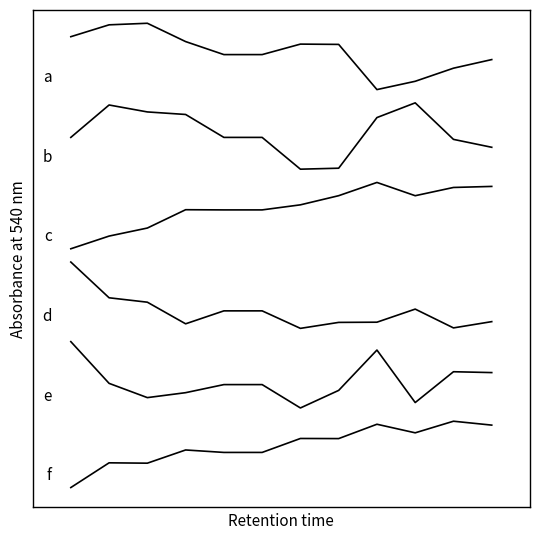

Does the chart have visible grid lines?

No